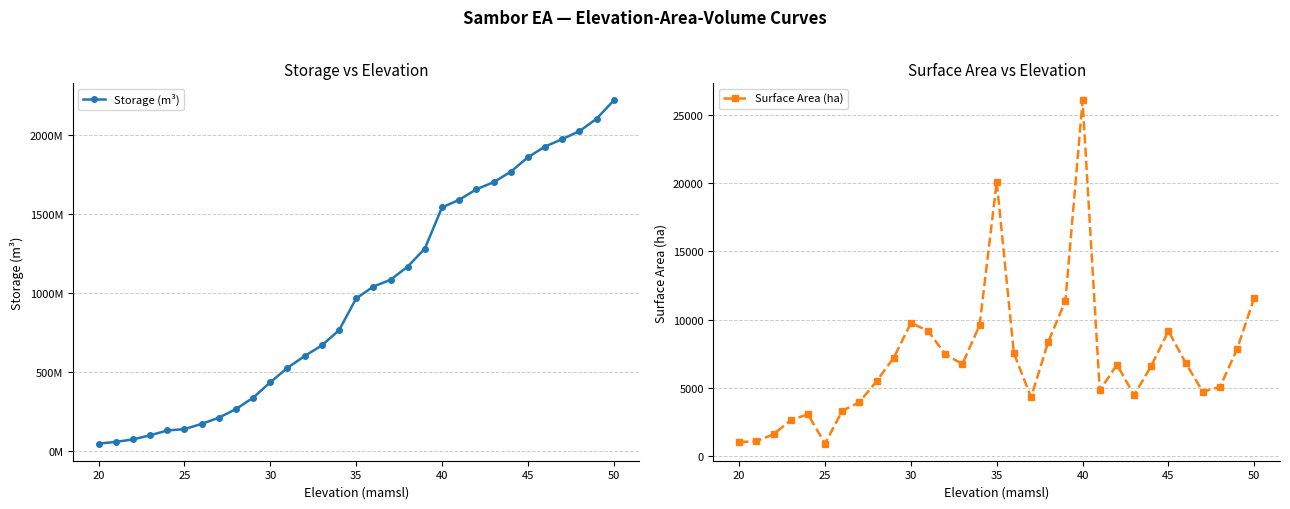

At which label is Surface Area (ha) closest to 13488?

50